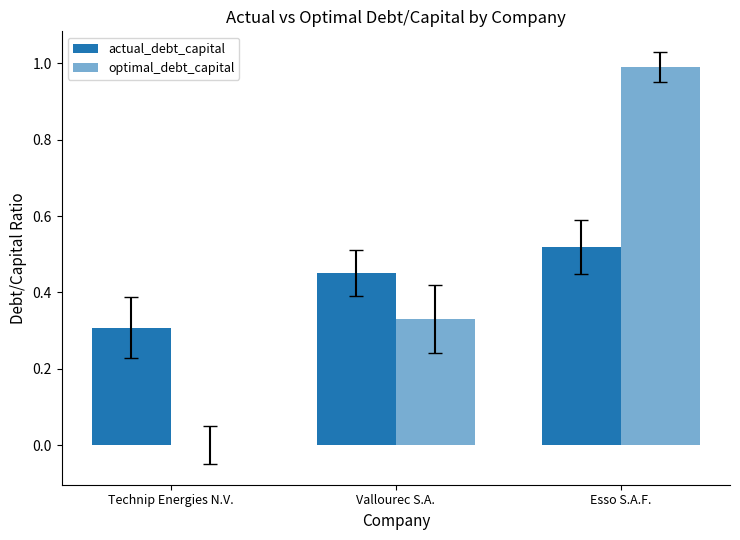

What is the total value across all series at Technip Energies N.V.?

0.3